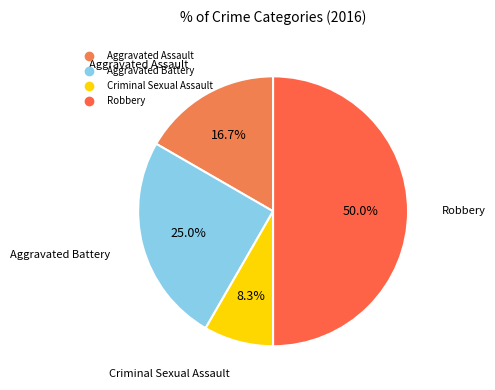

What is the ratio of the value at Aggravated Assault to the value at Aggravated Battery?

0.7